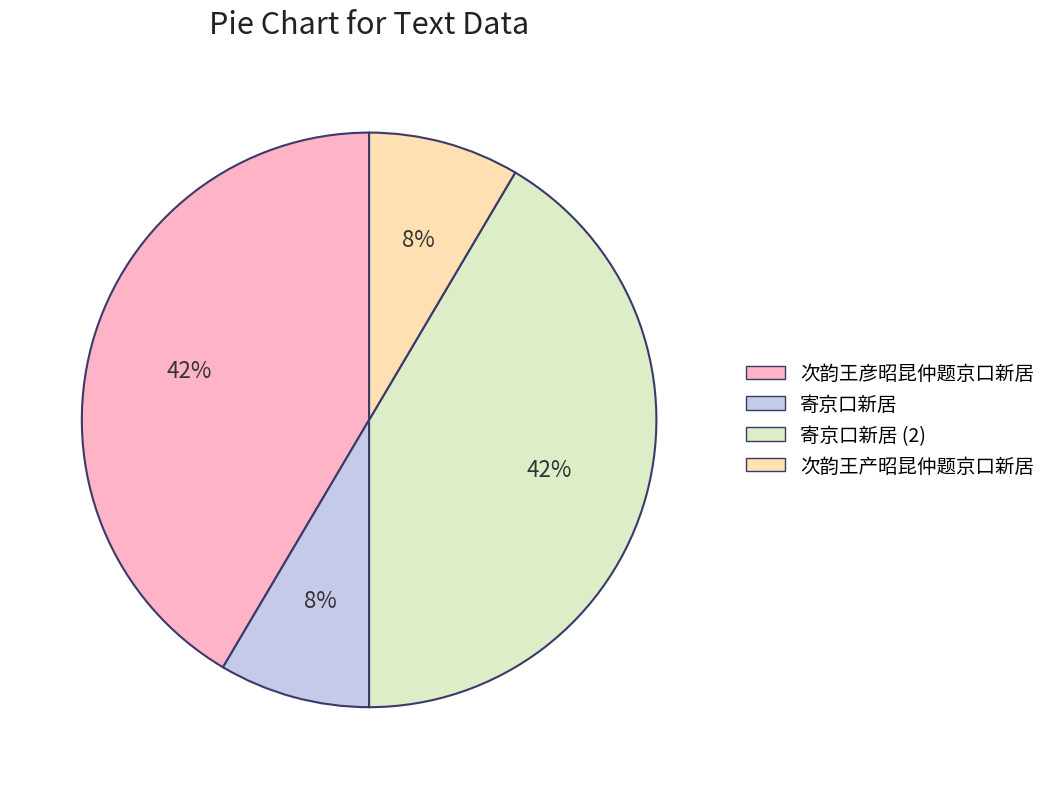

To the nearest percent, what is the average slice percentage?

25%